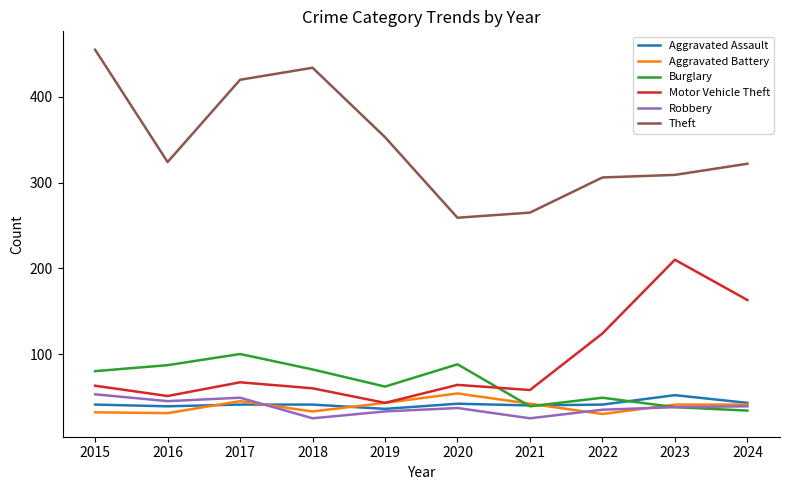

Which series has the widest spread of values?

Theft